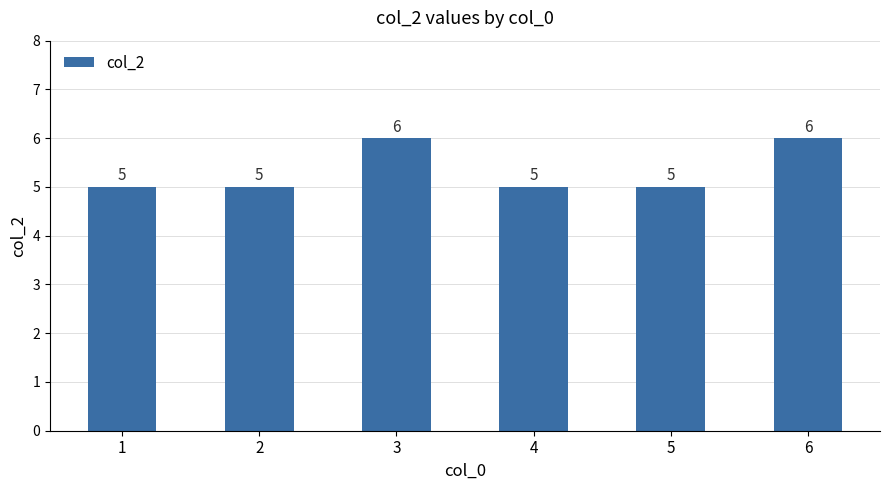

What is the sum of all values?

32